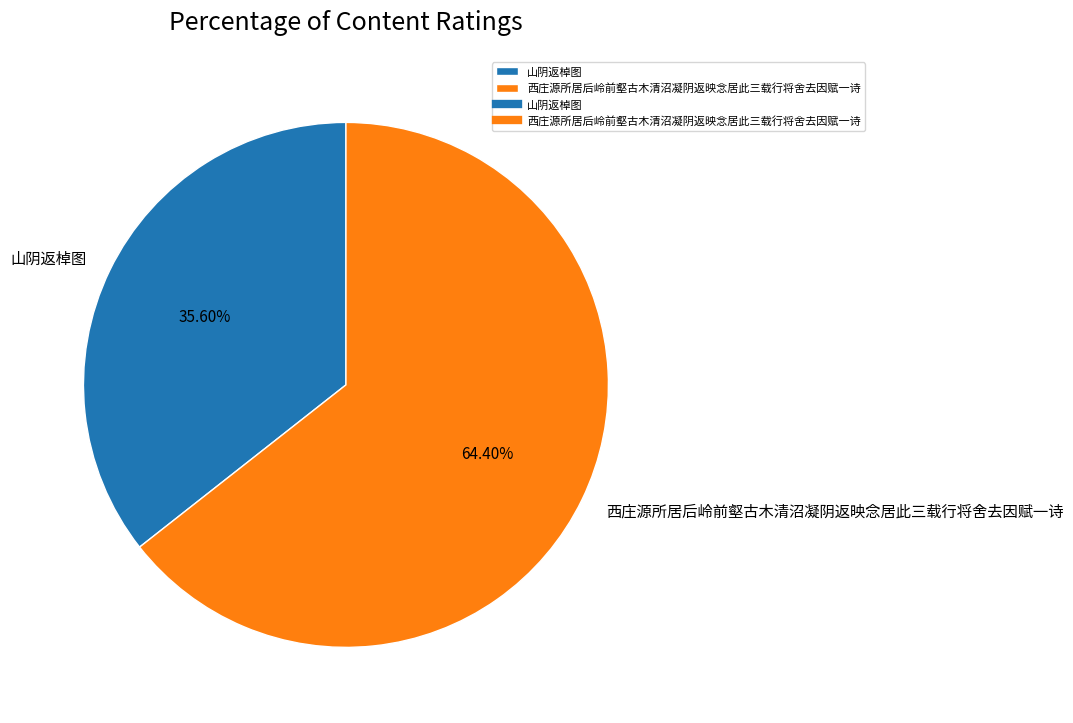

Is there a majority slice in this chart?

Yes